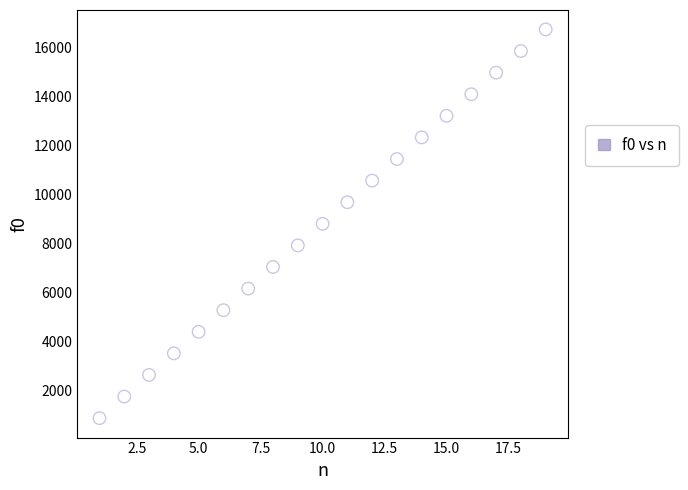

What is the range of X values (max minus min)?

18